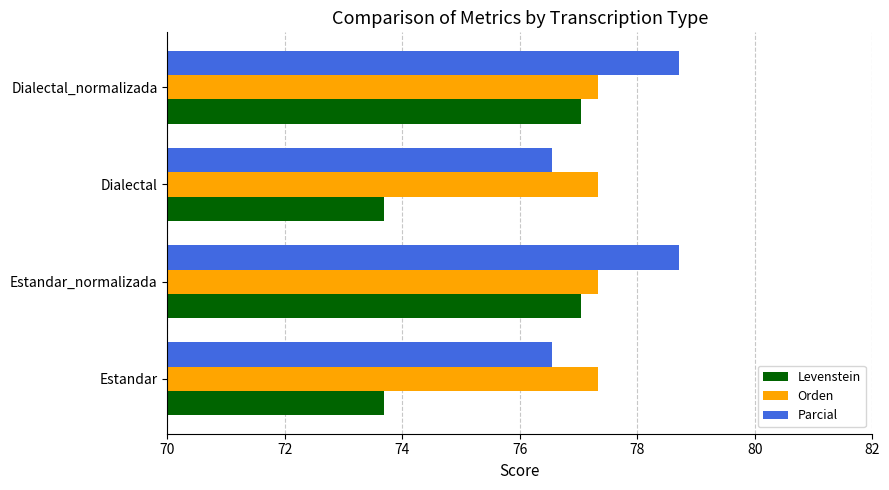

What is the approximate value of Levenstein at Dialectal_normalizada?

77.0